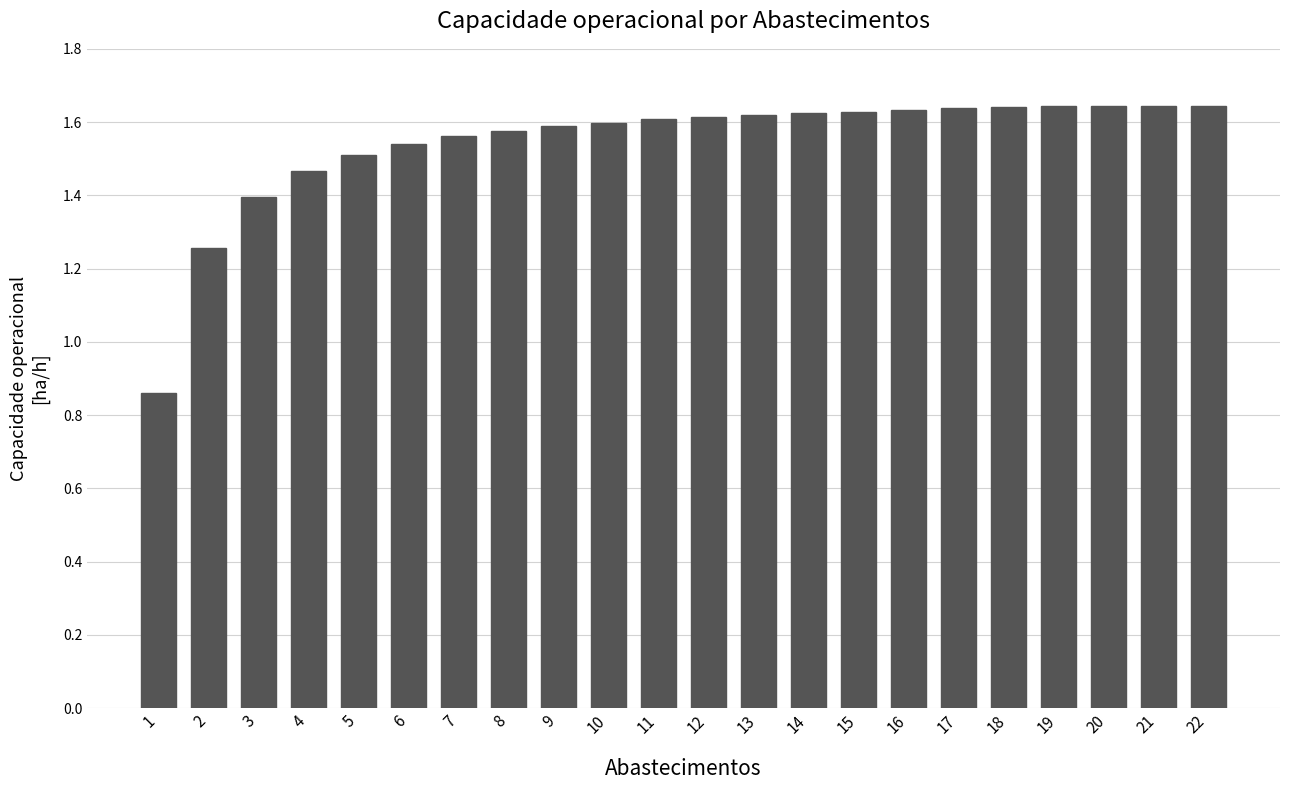

What is the value of the 3rd bar from the left?

1.4